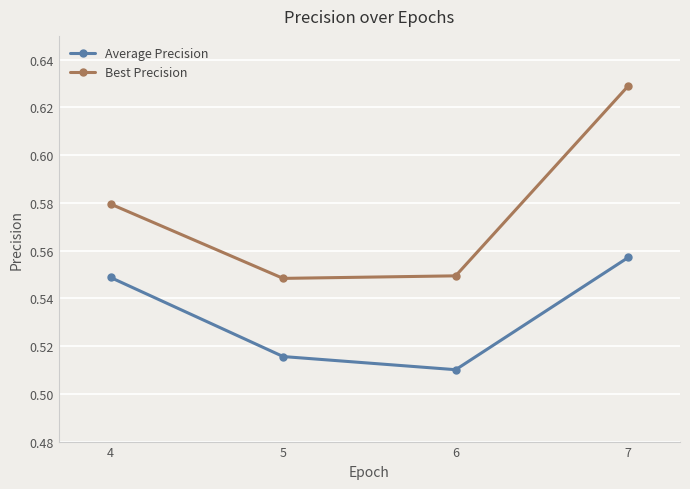

The value of Average Precision at 4 is 0.3. True or false?

False